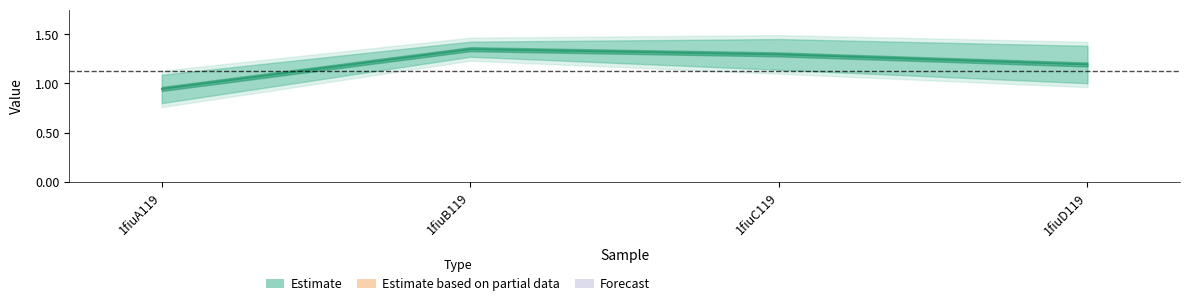

Reading left to right, extract all data points from this chart.

1fiuA119=0.9	1fiuB119=1.3	1fiuC119=1.3	1fiuD119=1.2